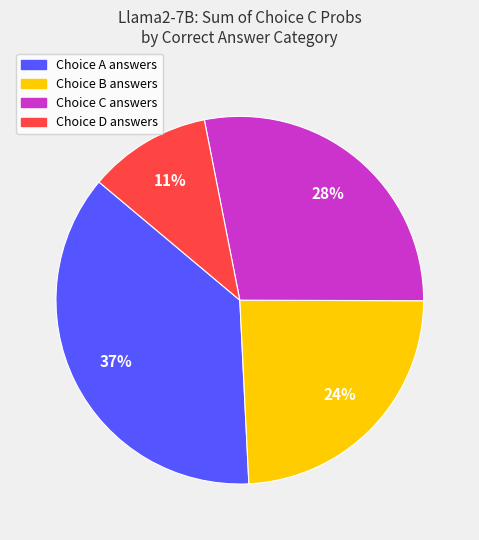

Count the number of slices in the pie.

4